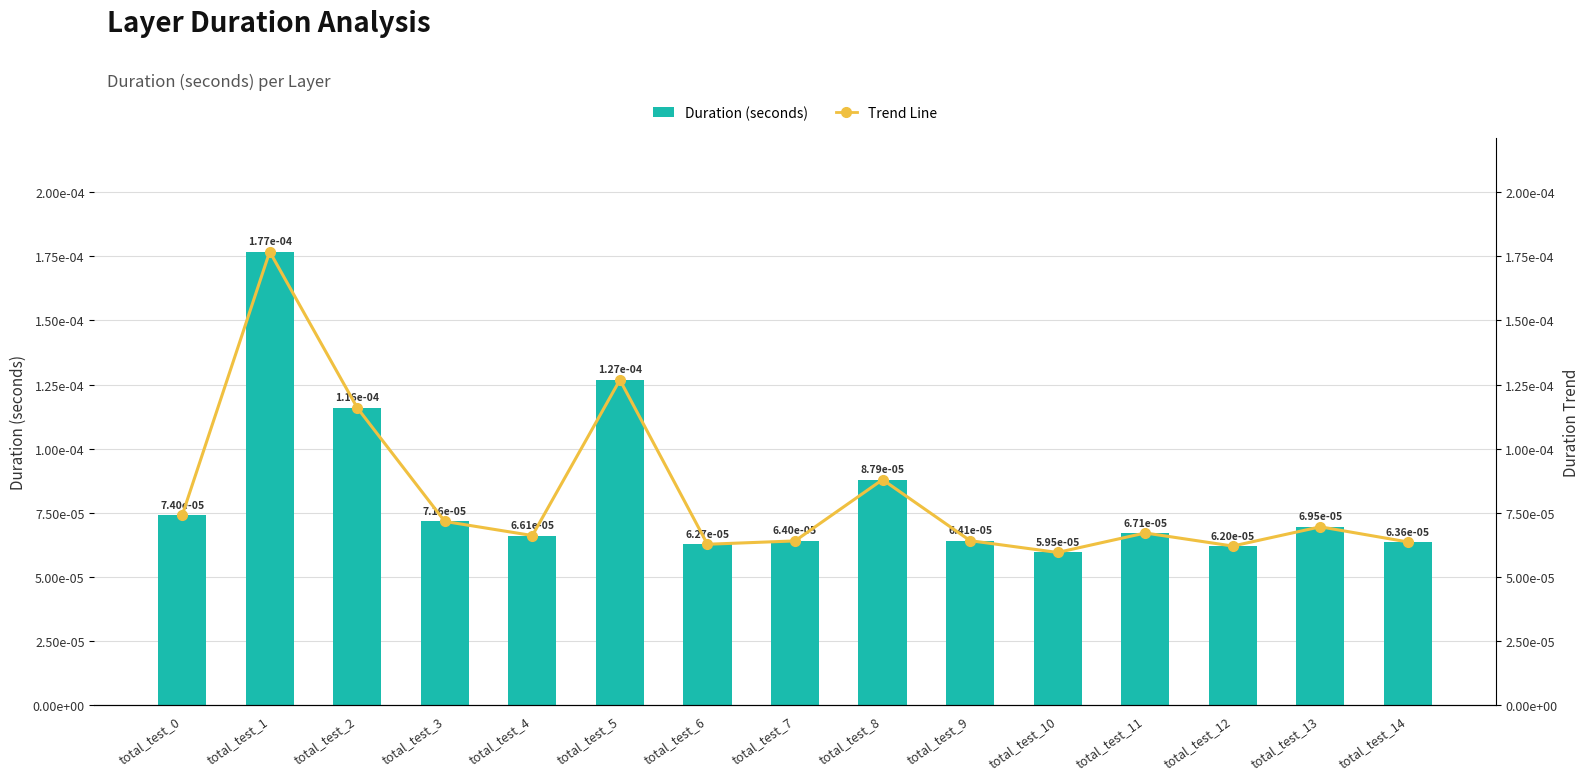

At which category is the sum across all series the highest?

total_test_1